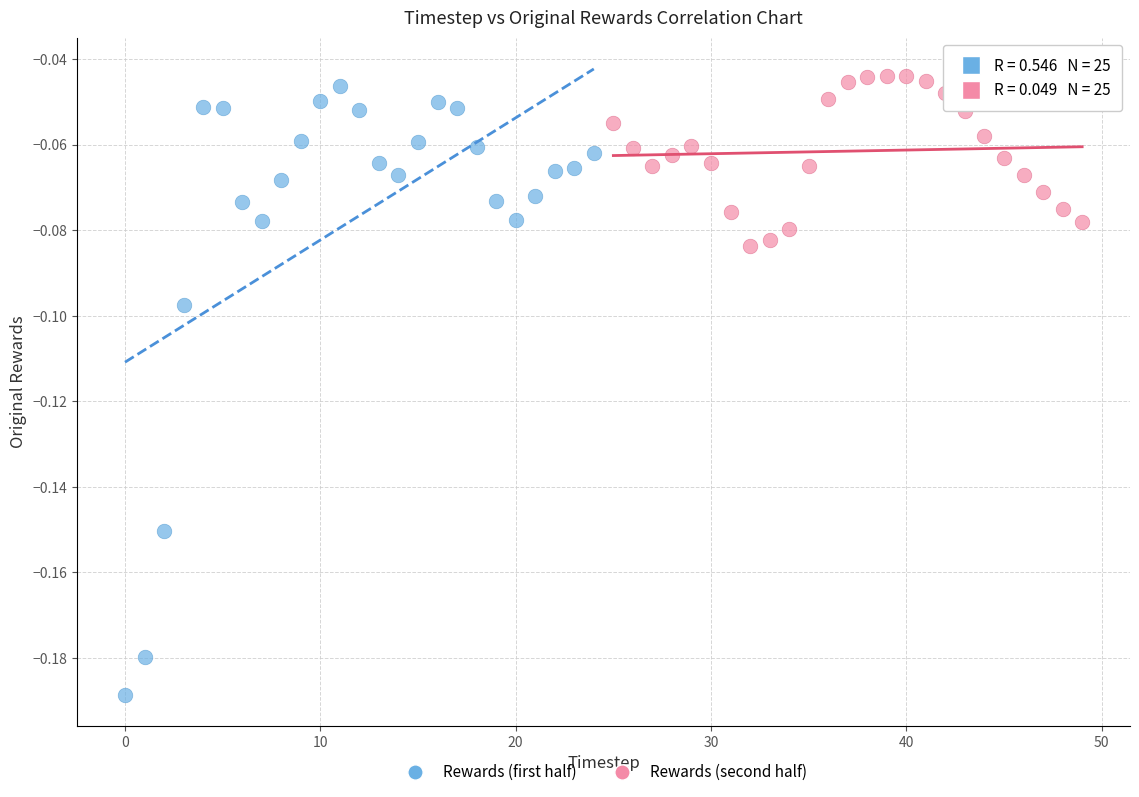

Which series has the largest Y range (max minus min)?

Rewards (first half)